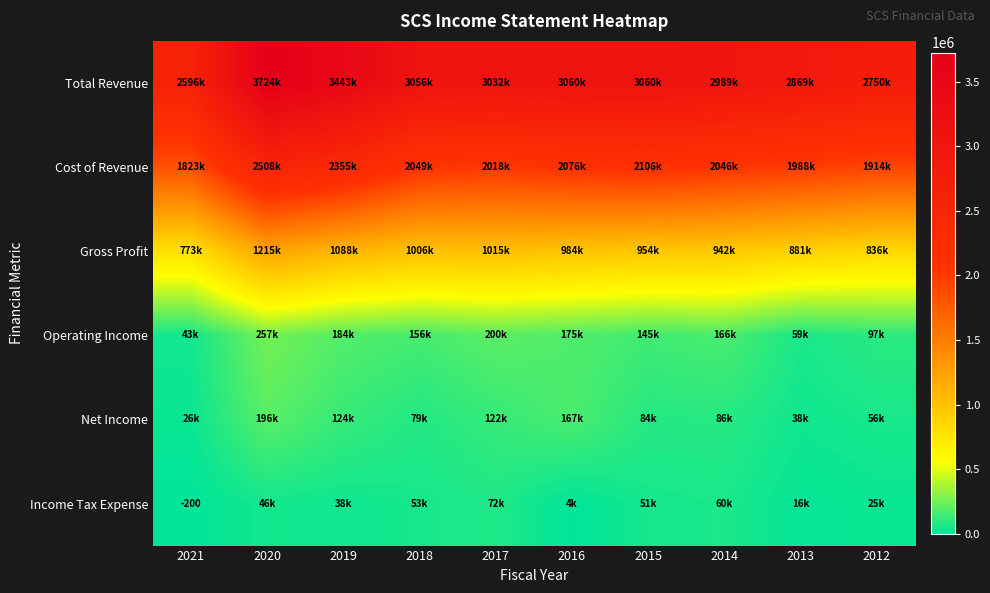

The value of Income Tax Expense at 2021 is -200. True or false?

True